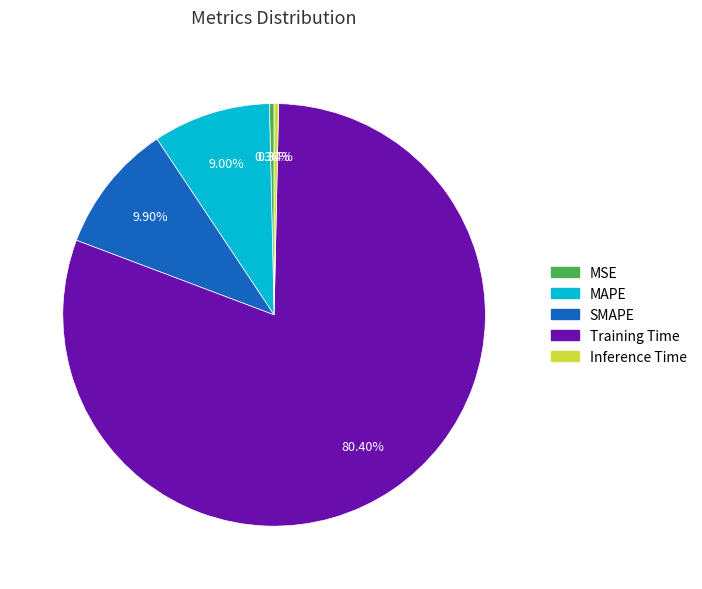

Between MSE and SMAPE, which is larger?

SMAPE